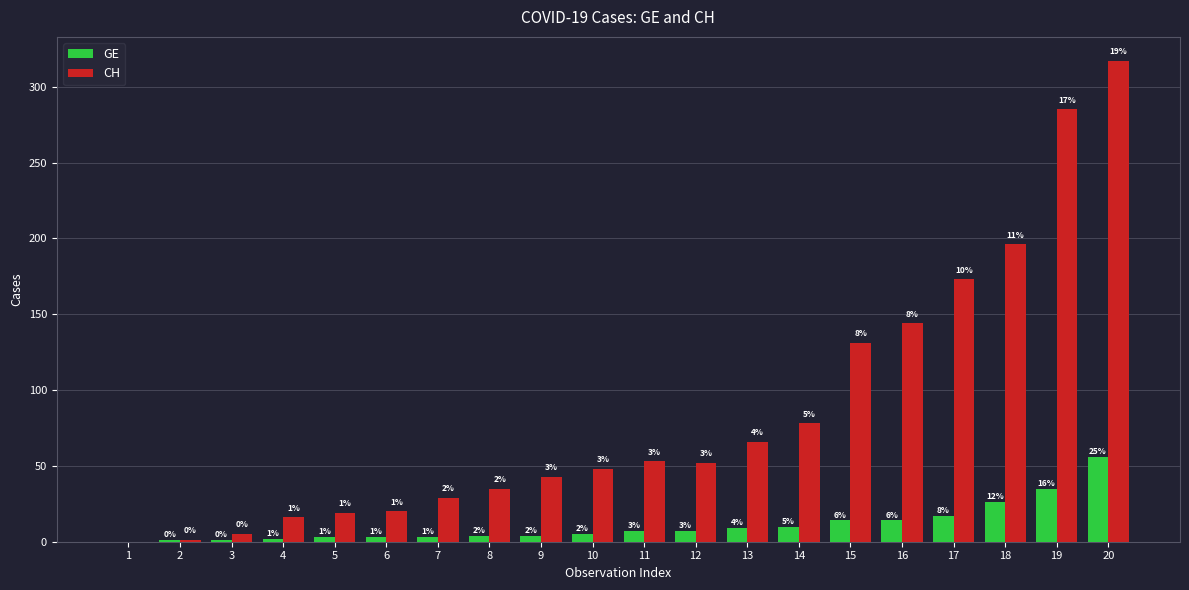

Reading right to left, list all the values displayed in this chart.

GE: 20=56	19=35	18=26	17=17	16=14	15=14	14=10	13=9	12=7	11=7	10=5	9=4	8=4	7=3	6=3	5=3	4=2	3=1	2=1	1=0
CH: 20=317	19=285	18=196	17=173	16=144	15=131	14=78	13=66	12=52	11=53	10=48	9=43	8=35	7=29	6=20	5=19	4=16	3=5	2=1	1=0